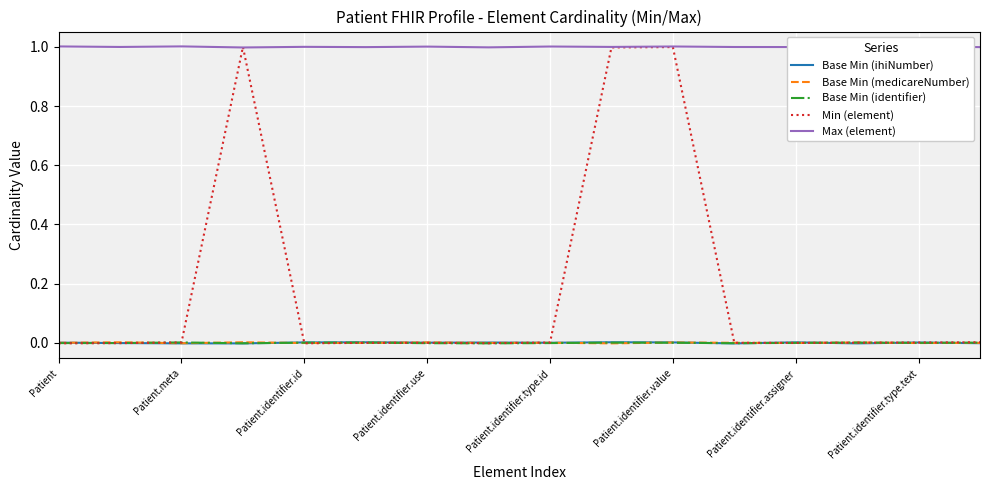

True or false: Base Min (identifier) has a value of 0.0 at 10.

False